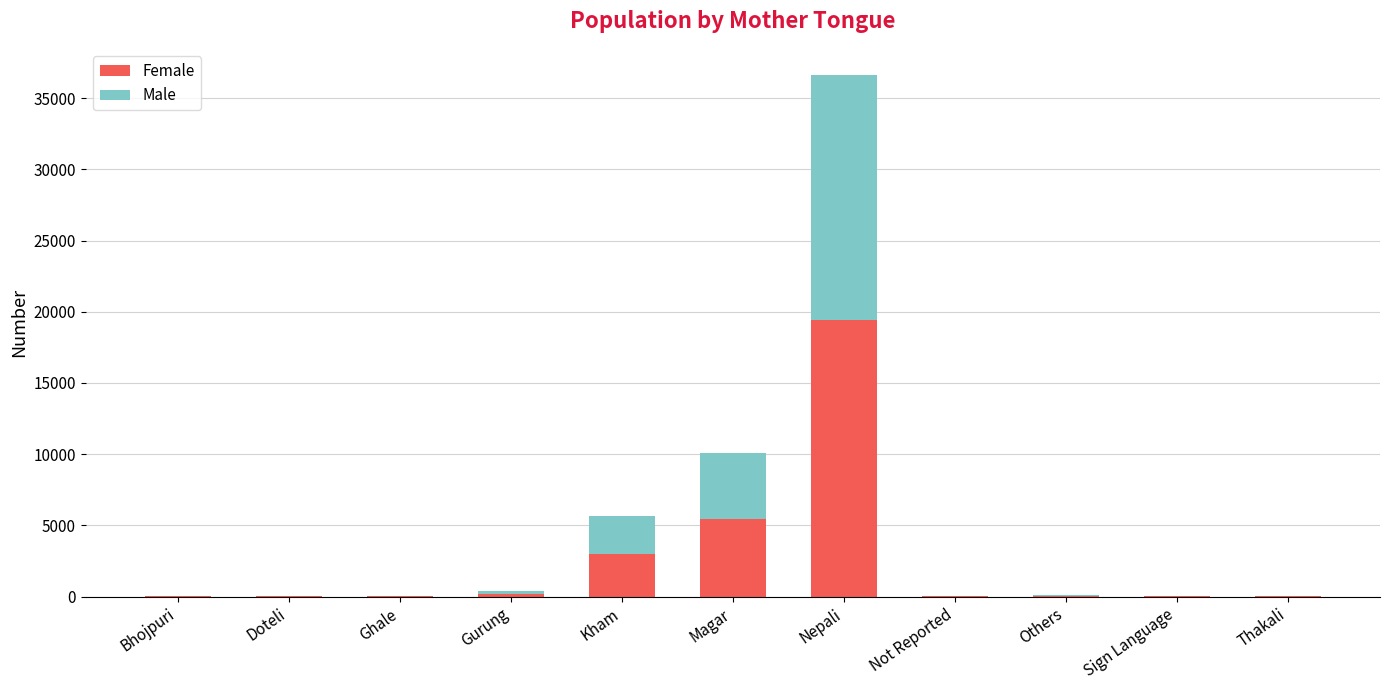

What is the sum of all Female values?

28173